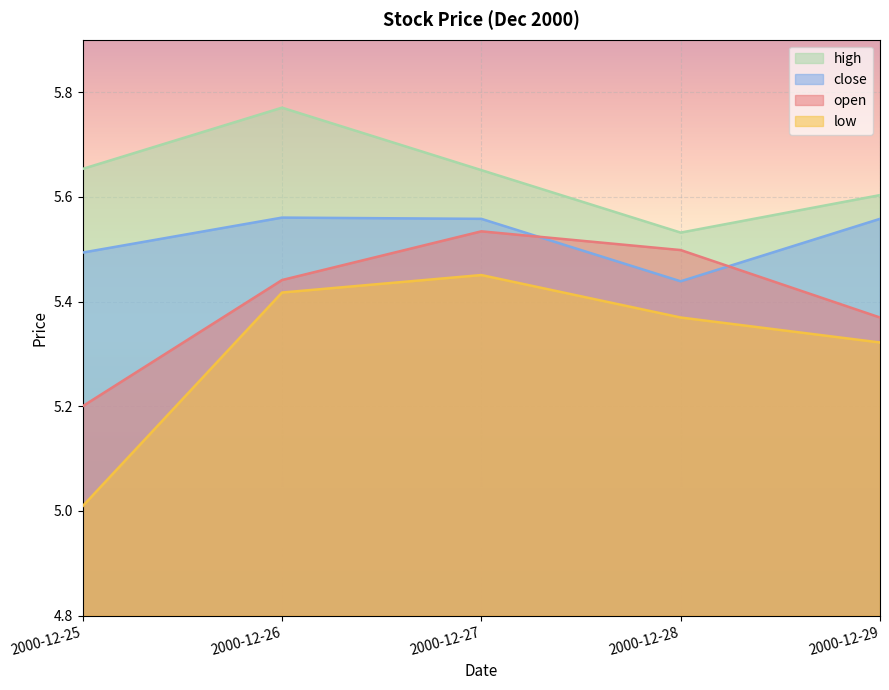

How many interior local peaks does the close series have?

1